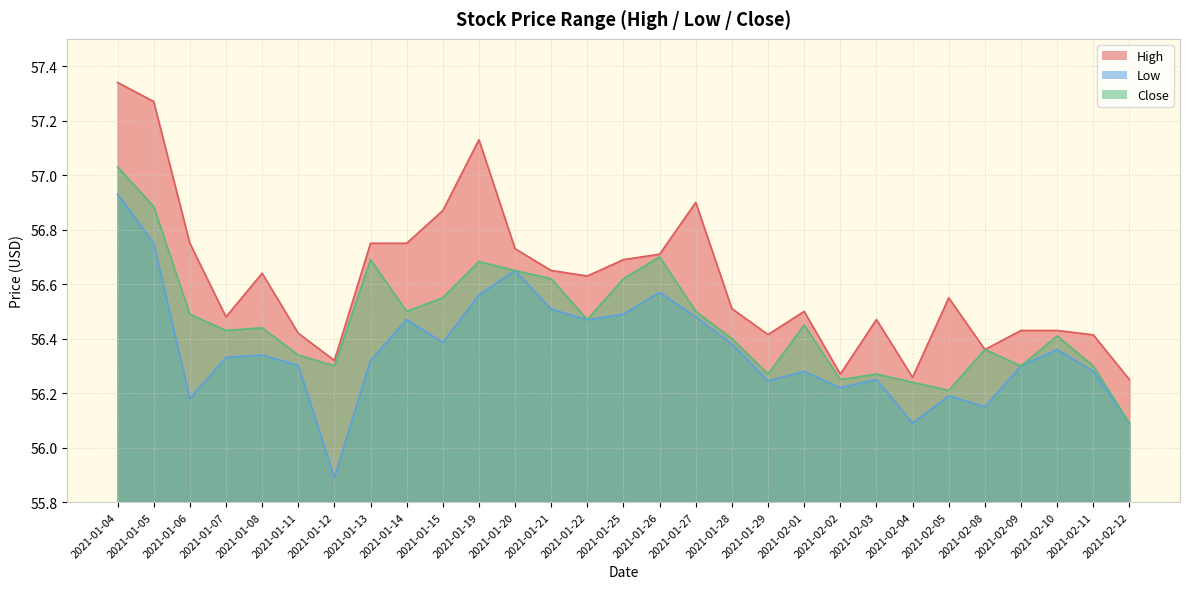

Which series has the largest total across all categories?

High